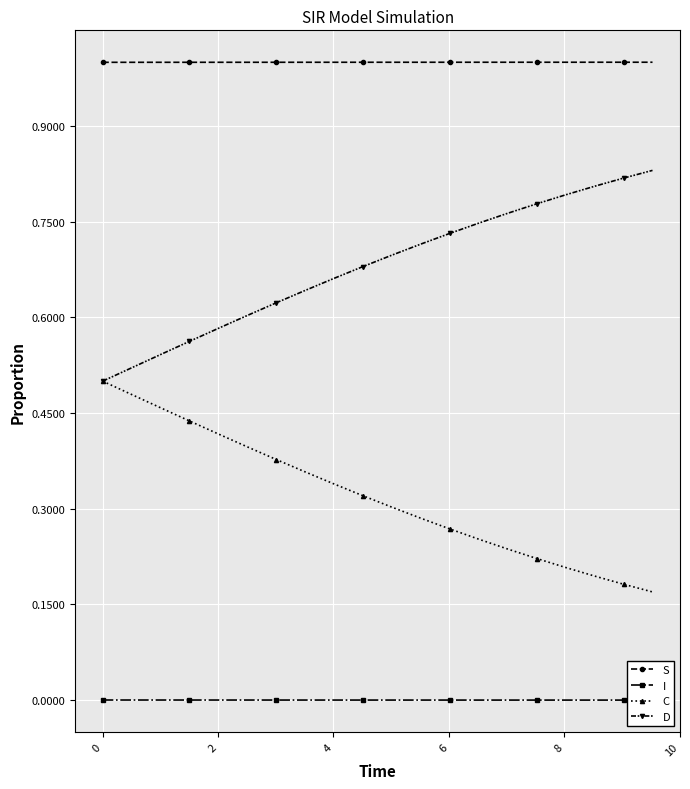

True or false: S and C cross at least once.

False